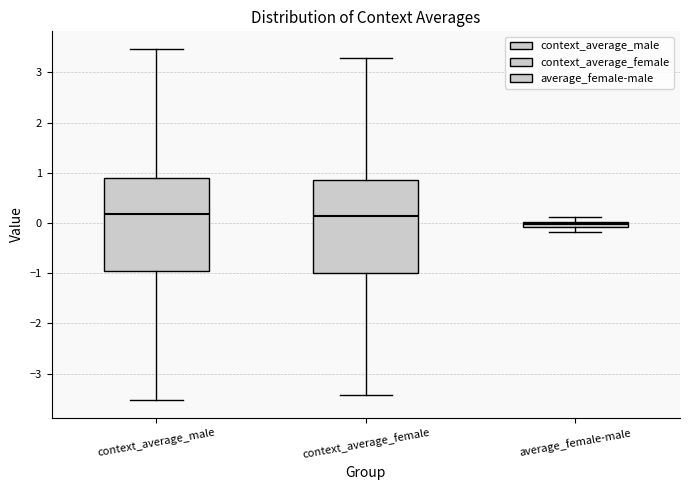

Which box has the lowest median line?

average_female-male